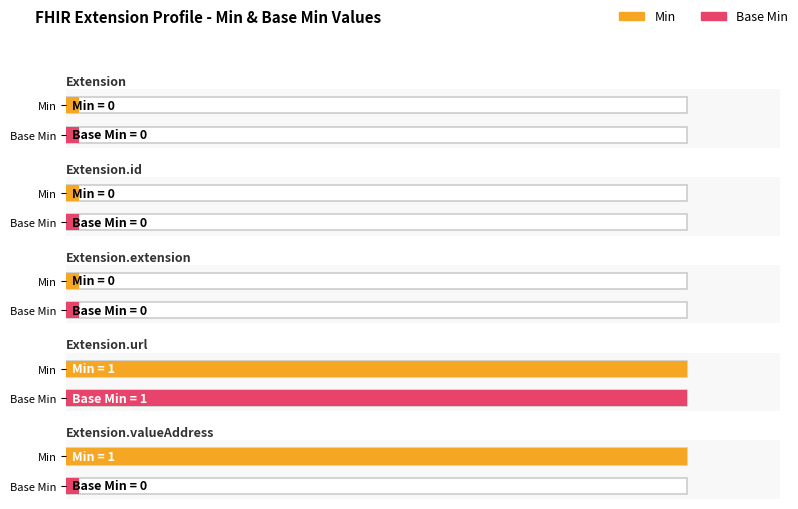

At how many categories does at least one series exceed 0?

2